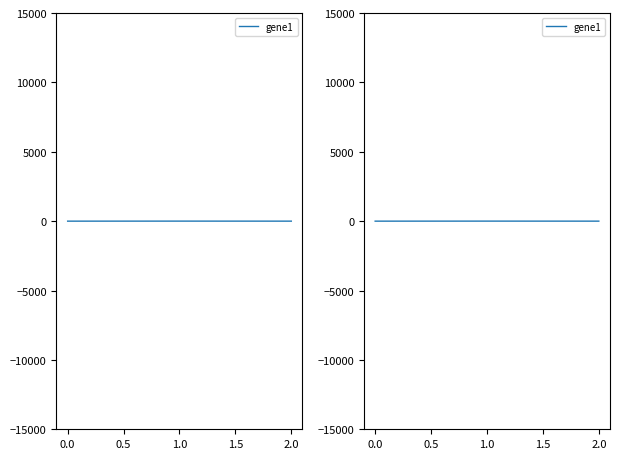

Which has a higher value, 2.0 or 0.0?

2.0